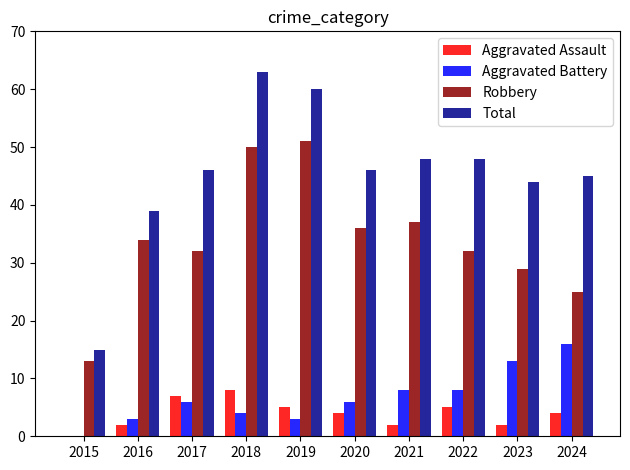

What are all the series names shown in the legend?

Aggravated Assault, Aggravated Battery, Robbery, Total